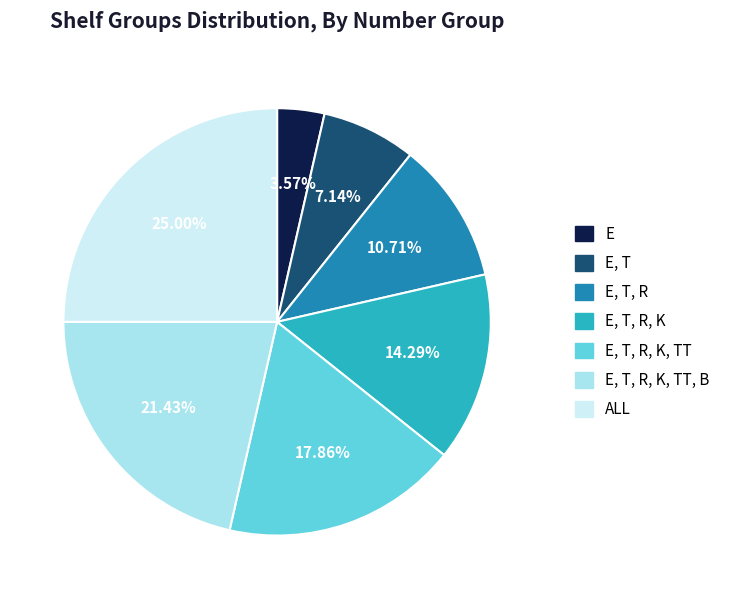

Is it true that E, T, R, K, TT is 8% of the pie?

False